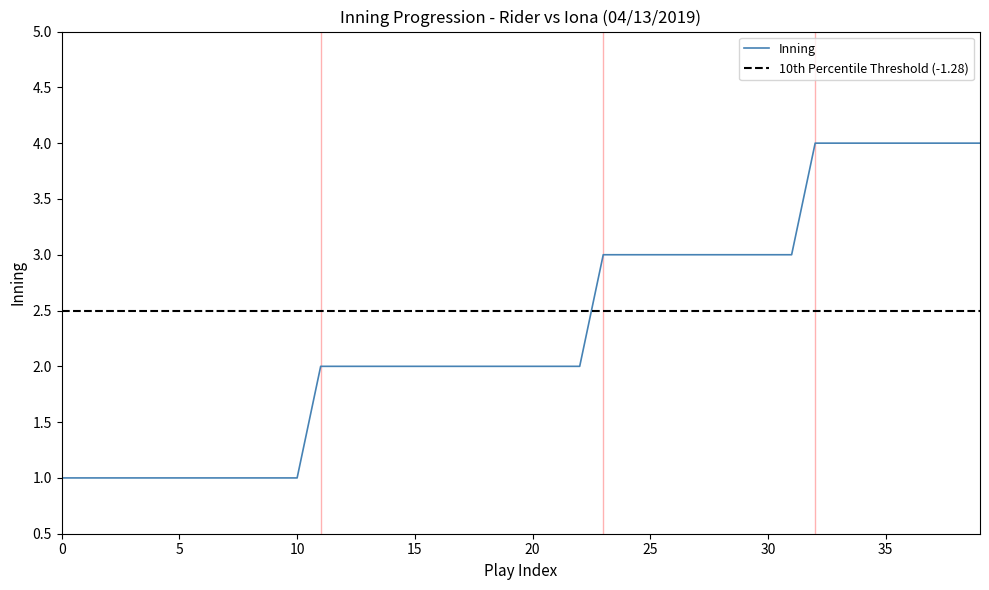

The value of Inning at 35 is 3. True or false?

False